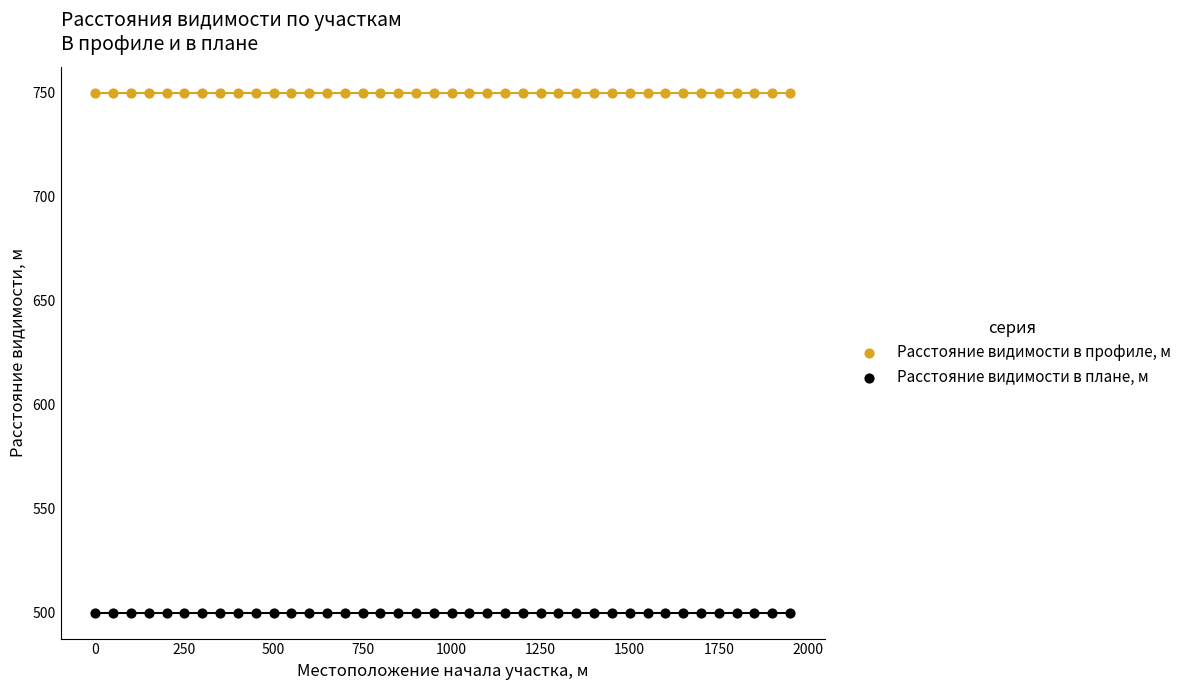

Which series contains the lowest Y value?

Расстояние видимости в плане, м